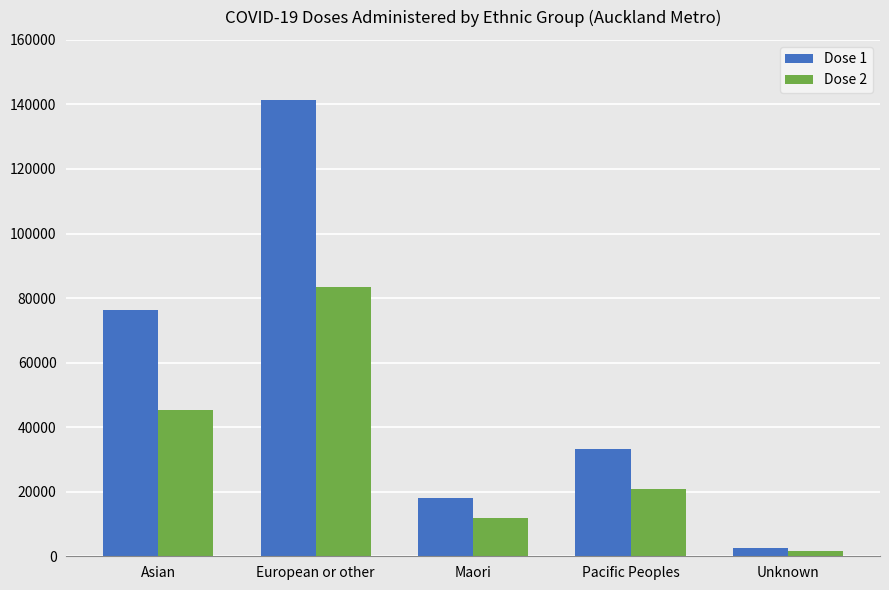

Is the value of Dose 1 at Unknown greater than the value of Dose 2 at Maori?

No